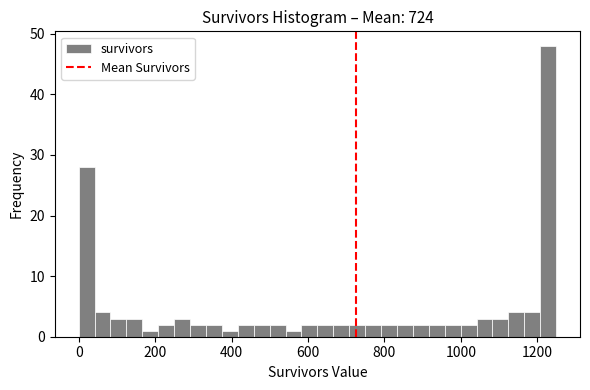

Read against the x-axis, roughly where is the centre of the tallest bar?

1220